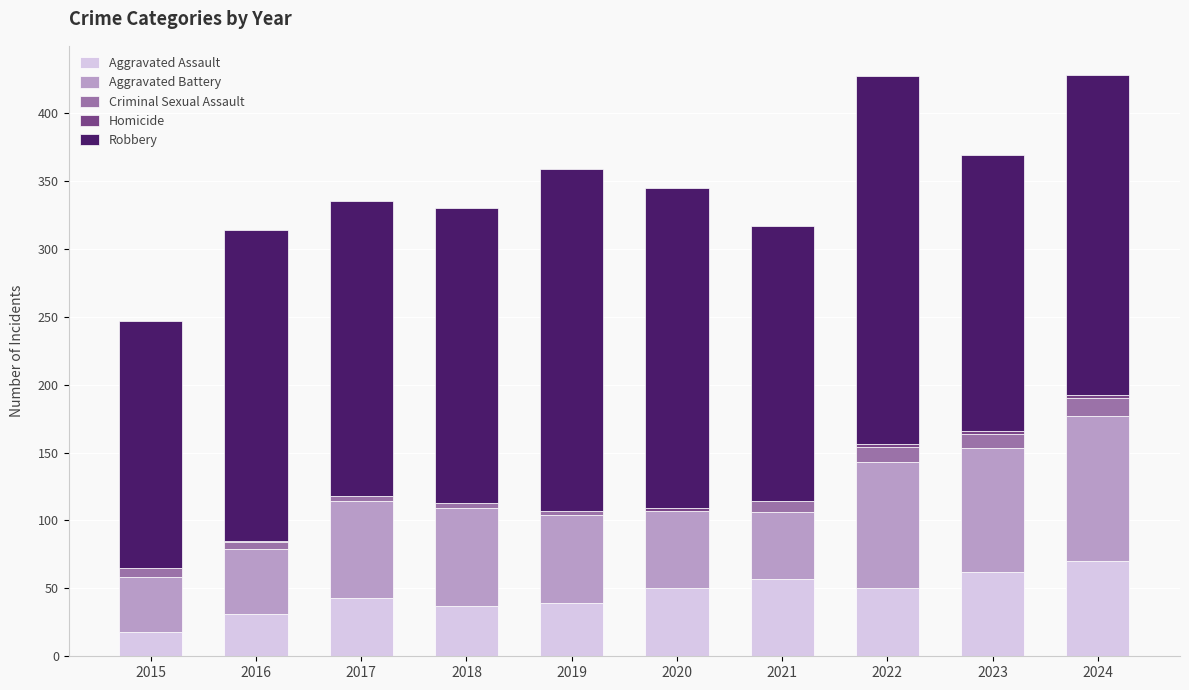

What is the total value across all series at 2022?

427